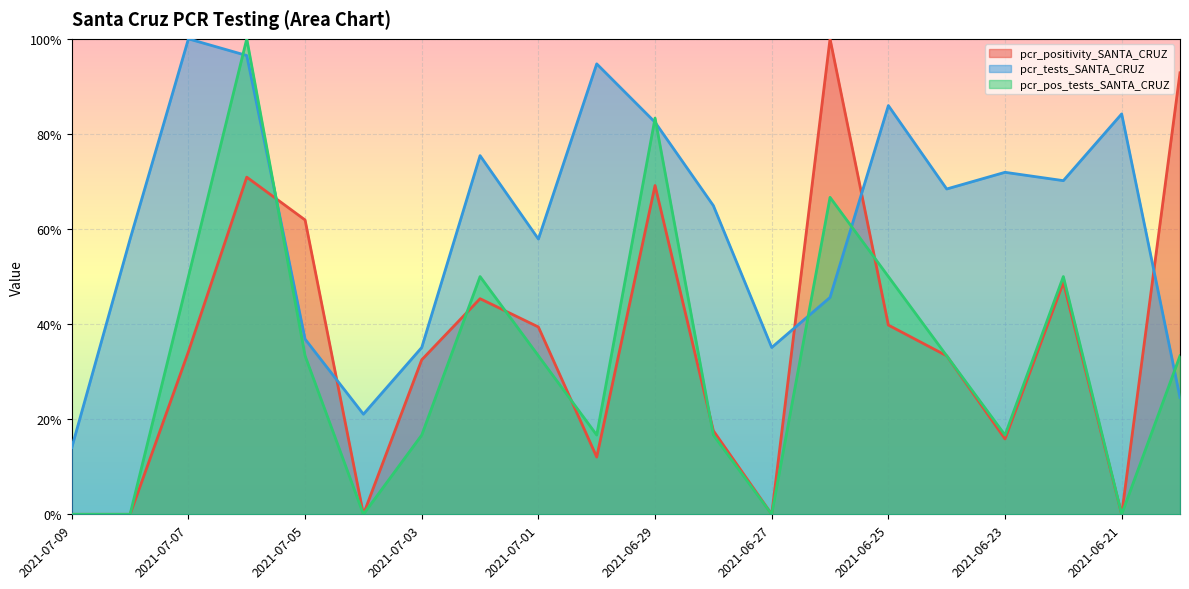

What is the label of the 14th point from the left?

2021-06-26